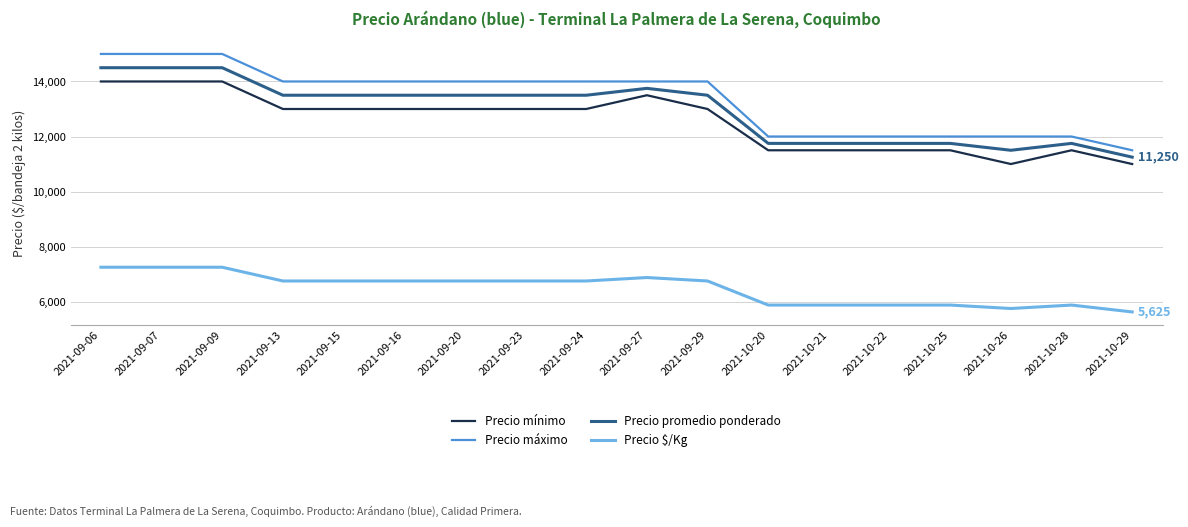

What are all the series names shown in the legend?

Precio mínimo, Precio máximo, Precio promedio ponderado, Precio $/Kg